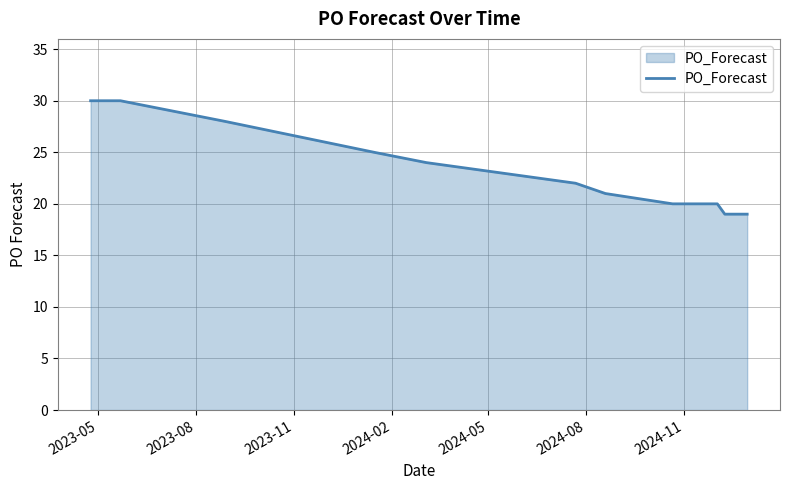

What is the maximum value shown in the chart?

30